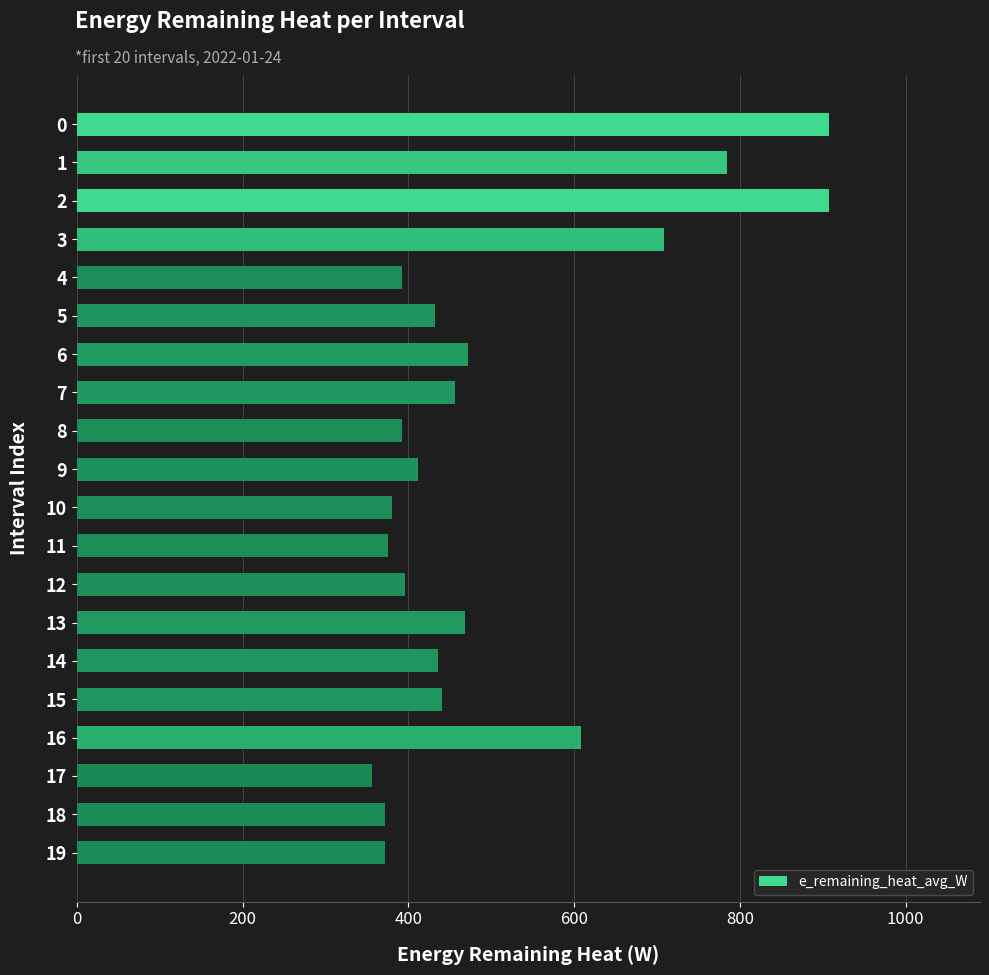

What is the difference between the values at 9 and 17?

56